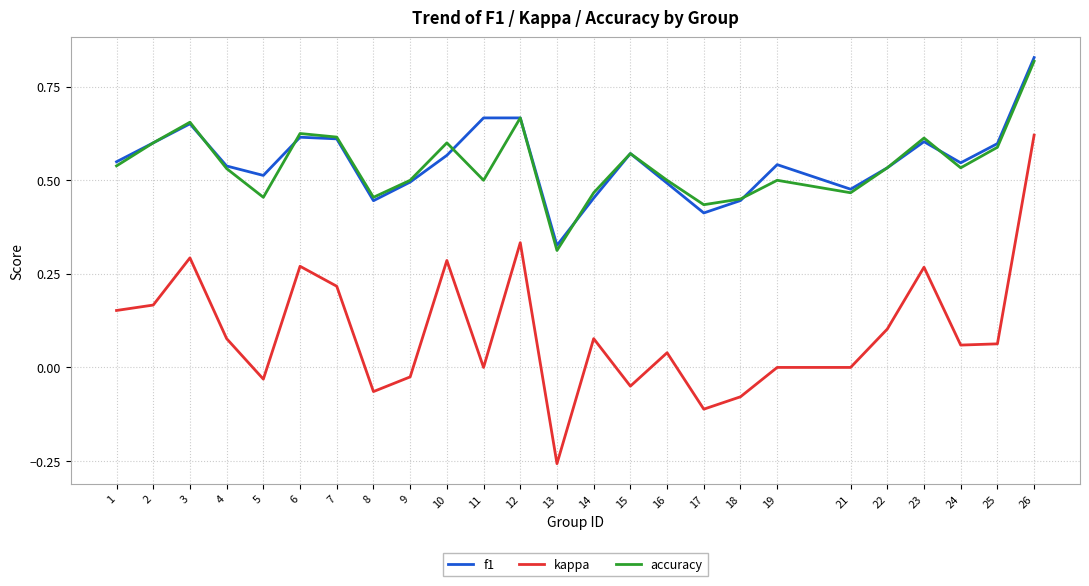

What is the total value across all series at 9?

1.0